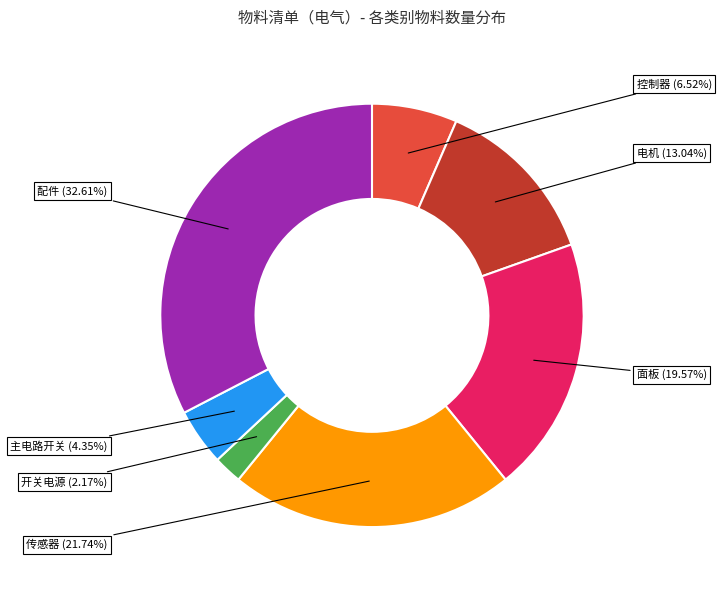

Is there a majority slice in this chart?

No